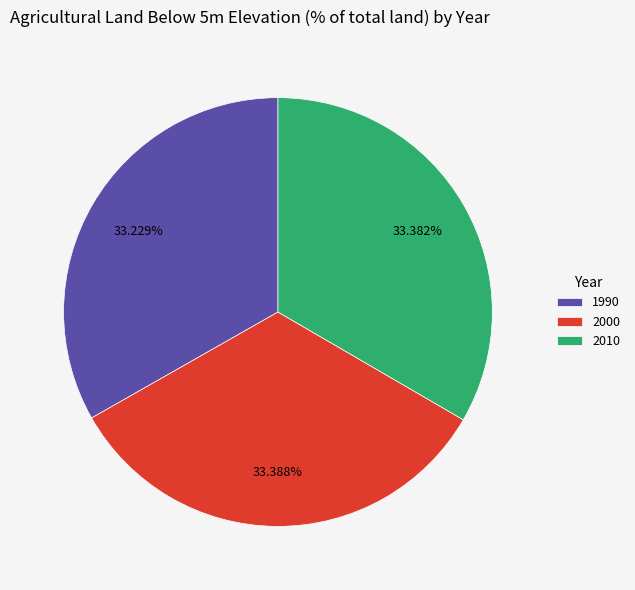

To the nearest percent, what is the combined percentage of 1990 and 2000?

67%